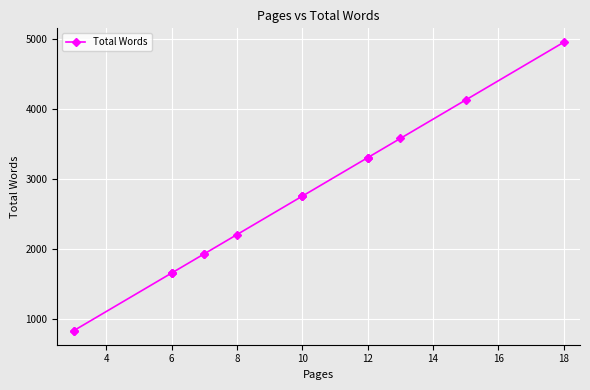

Is it true that the value at 14 is 6058?

False